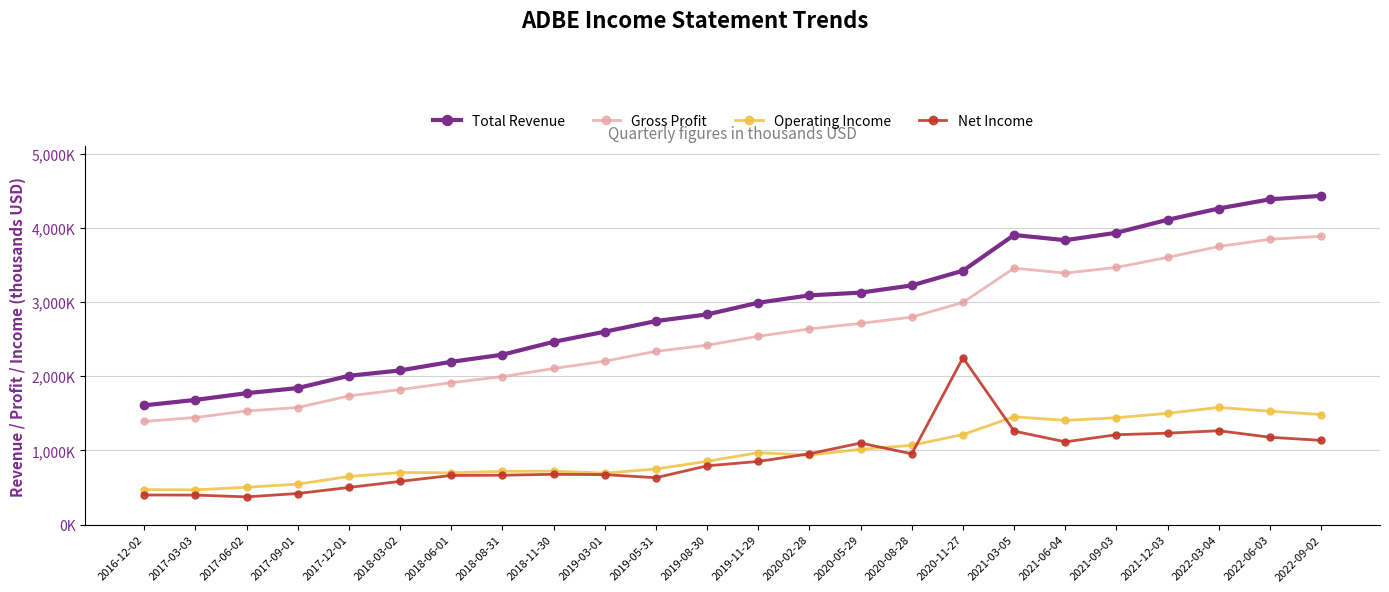

What are all the series names shown in the legend?

Total Revenue, Gross Profit, Operating Income, Net Income